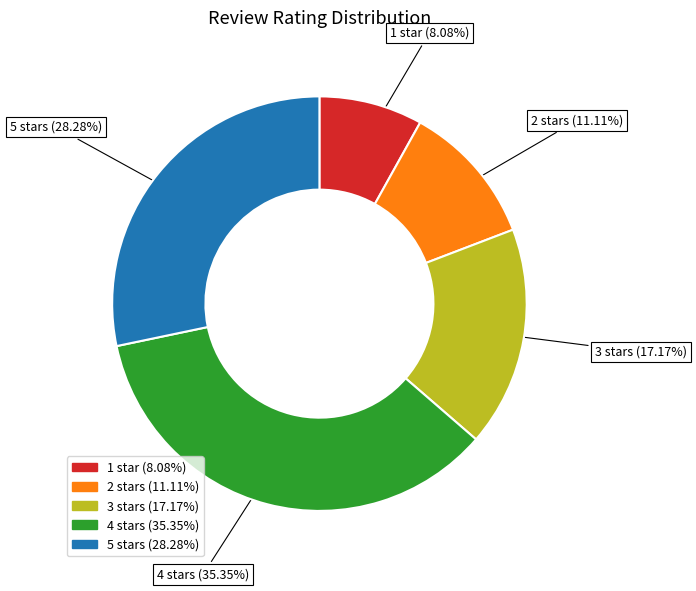

Which slice is the largest?

4 stars